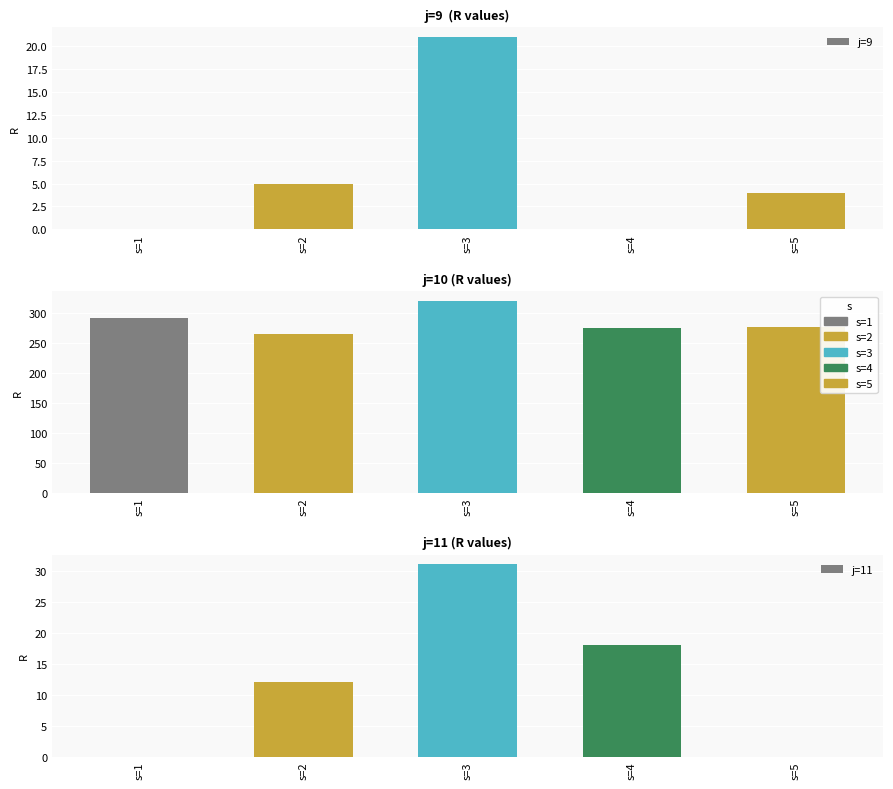

Which category has the highest value in the j=9 series?

s=3